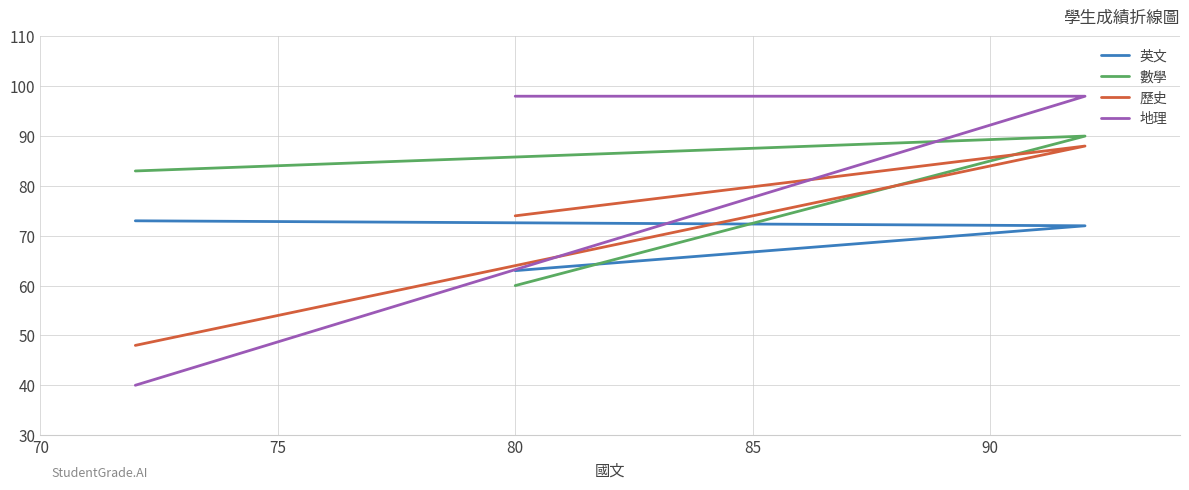

Which has a higher value, 70 or 75?

75